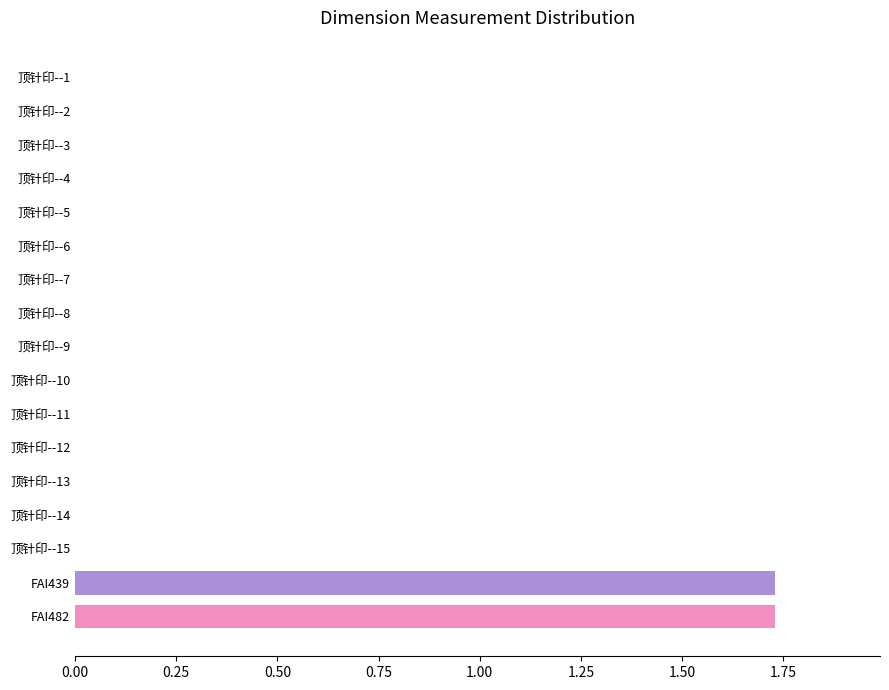

True or false: the data shows 0.8 at 顶针印--11.

False